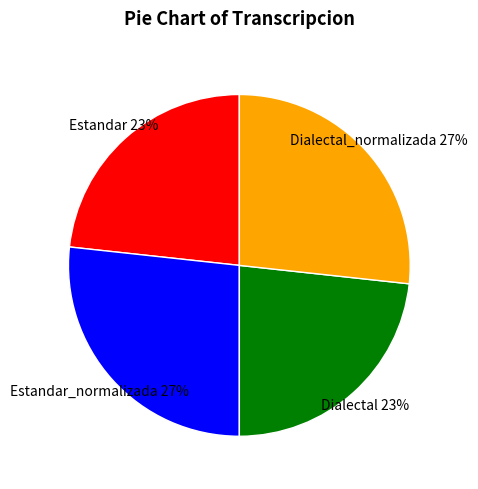

How many slices are in this pie chart?

4